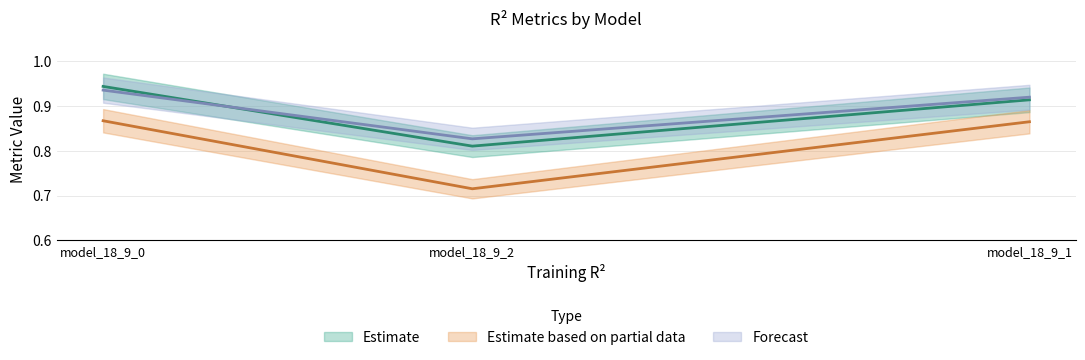

How many r2_vt values are between 0 and 1?

3